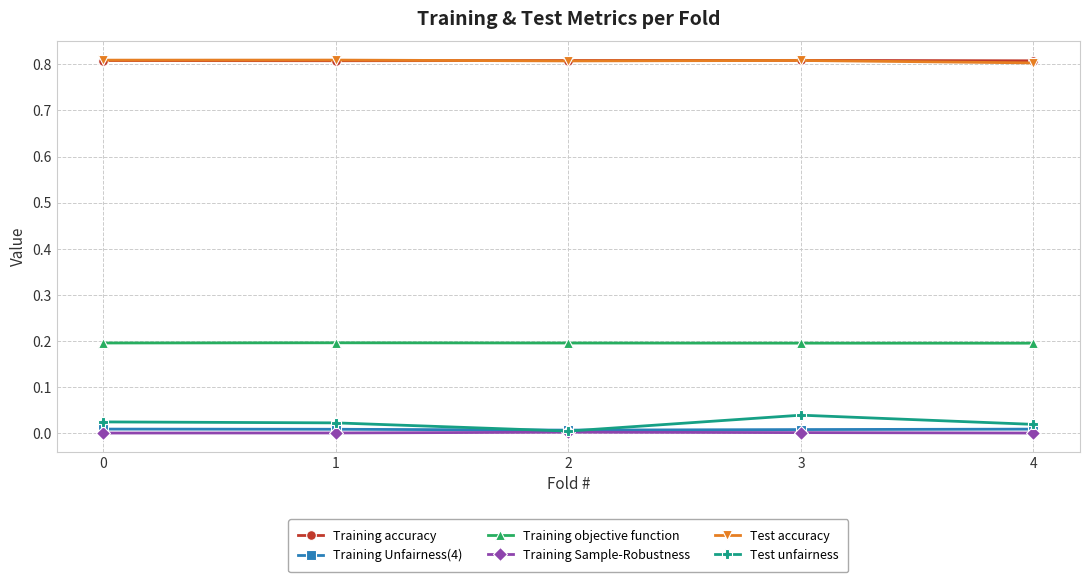

What are all the series names shown in the legend?

Training accuracy, Training Unfairness(4), Training objective function, Training Sample-Robustness, Test accuracy, Test unfairness